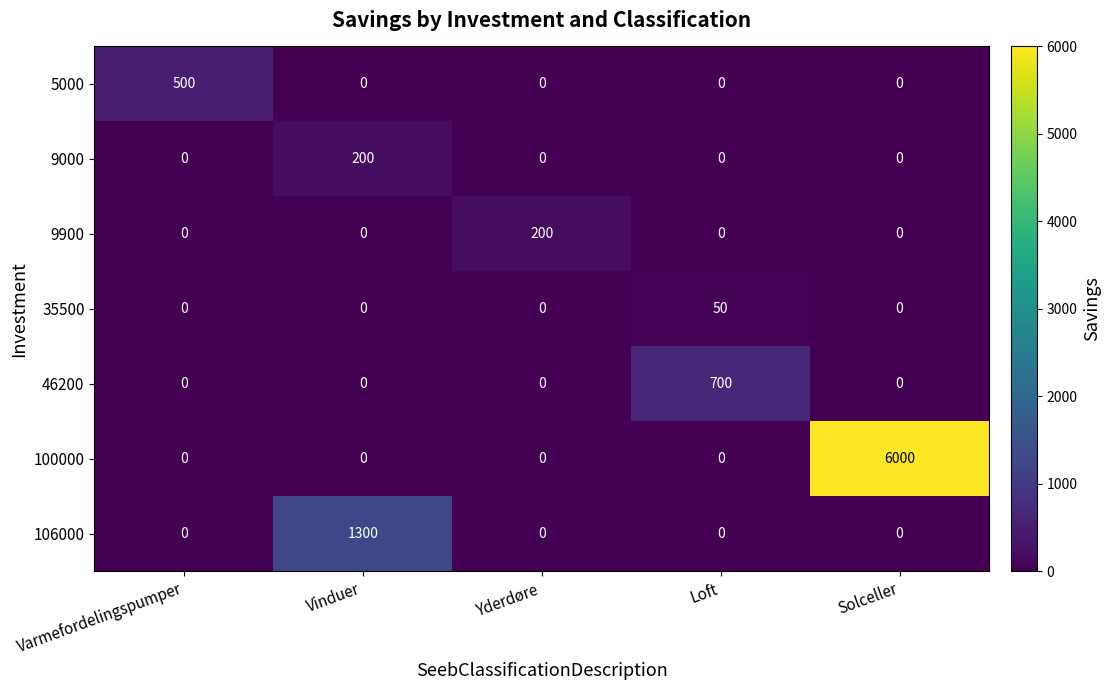

How many values in 46200 are above zero?

1